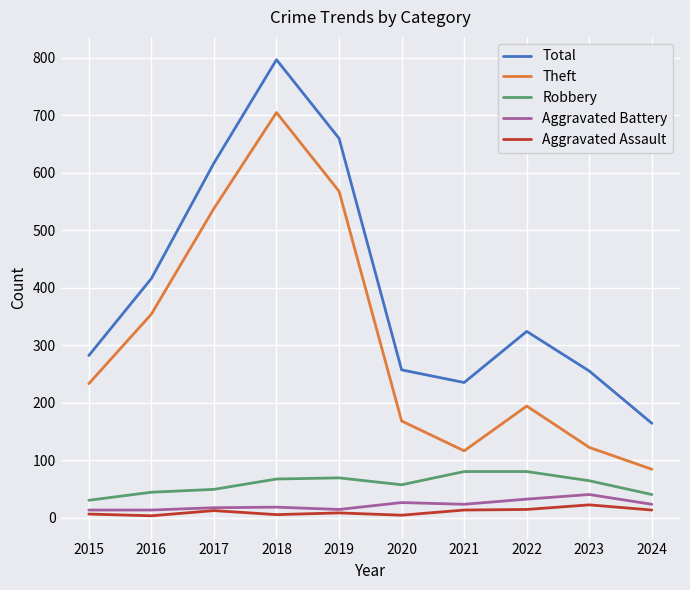

At which category is the sum across all series the highest?

2018